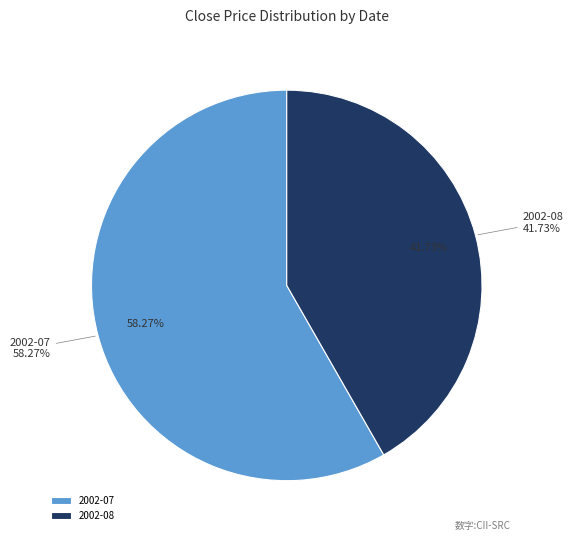

Is 2002-08-21 the majority of the pie?

No